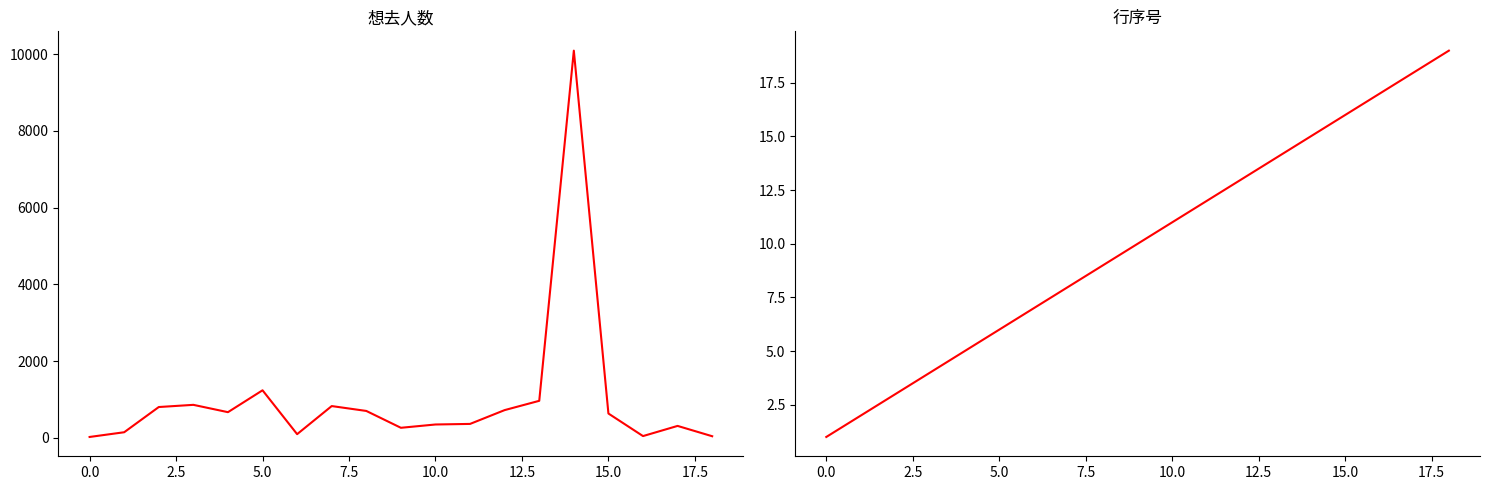

At which label does 行序号 first exceed 10?

10